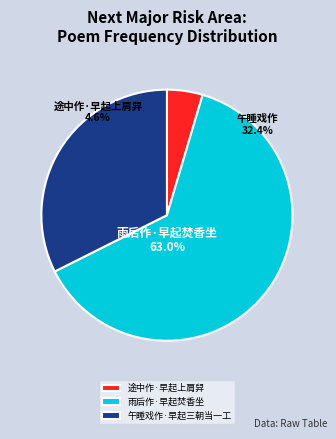

To the nearest percent, what is the average slice percentage?

33%